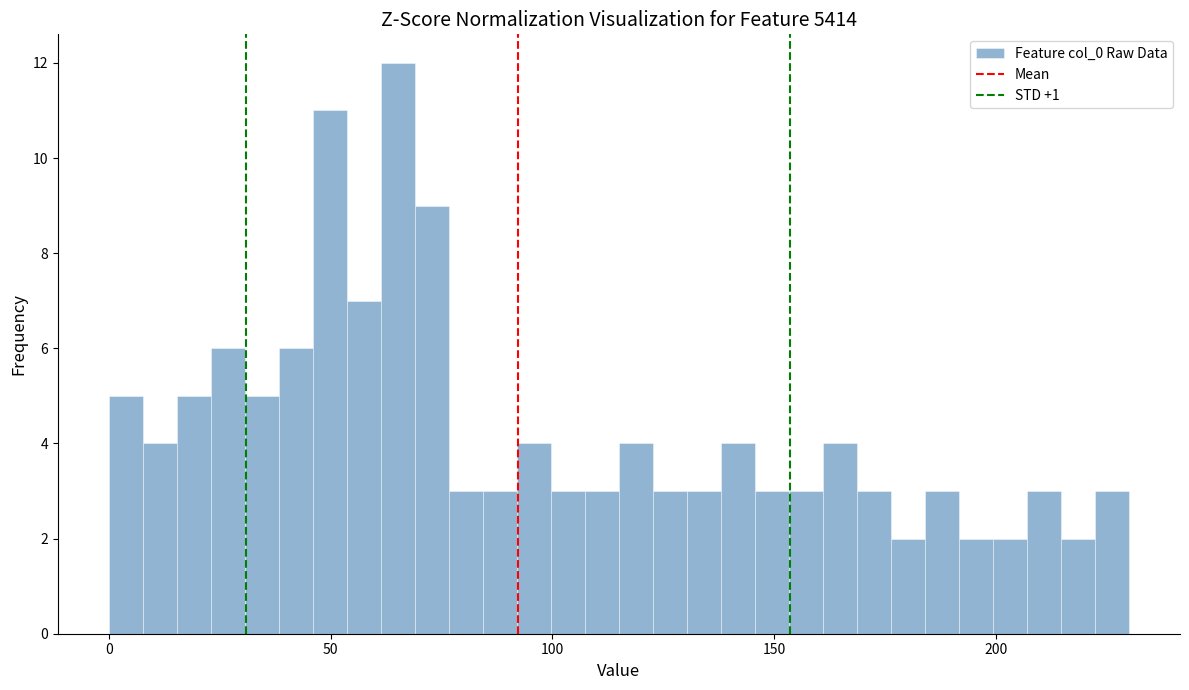

Around what value on the x-axis is the tallest bar? Give the approximate position of its centre, as read against the axis.

65